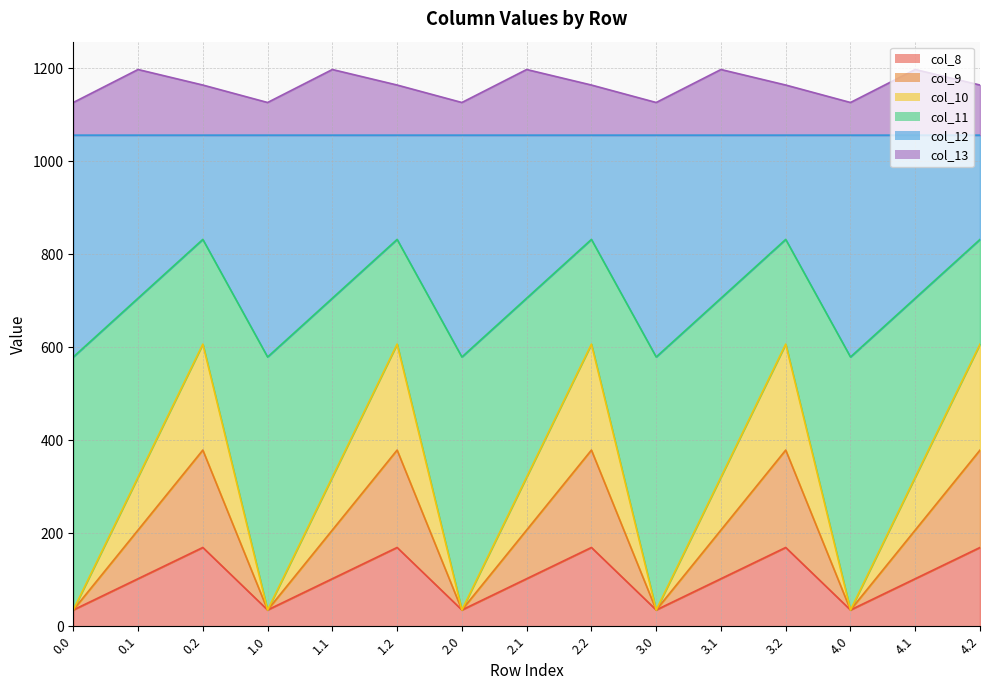

True or false: col_12 has a value of 1634.2 at 1.2.

False